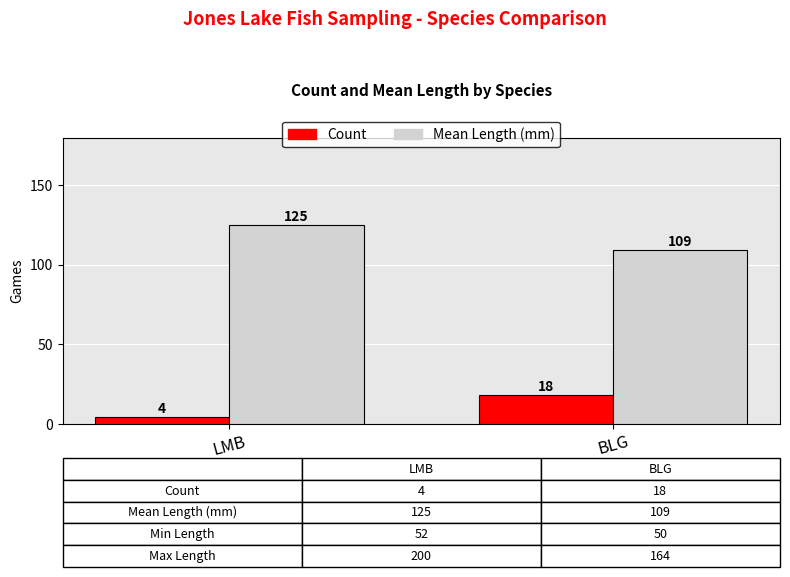

Are the bars grouped side by side (vs. stacked)?

Yes